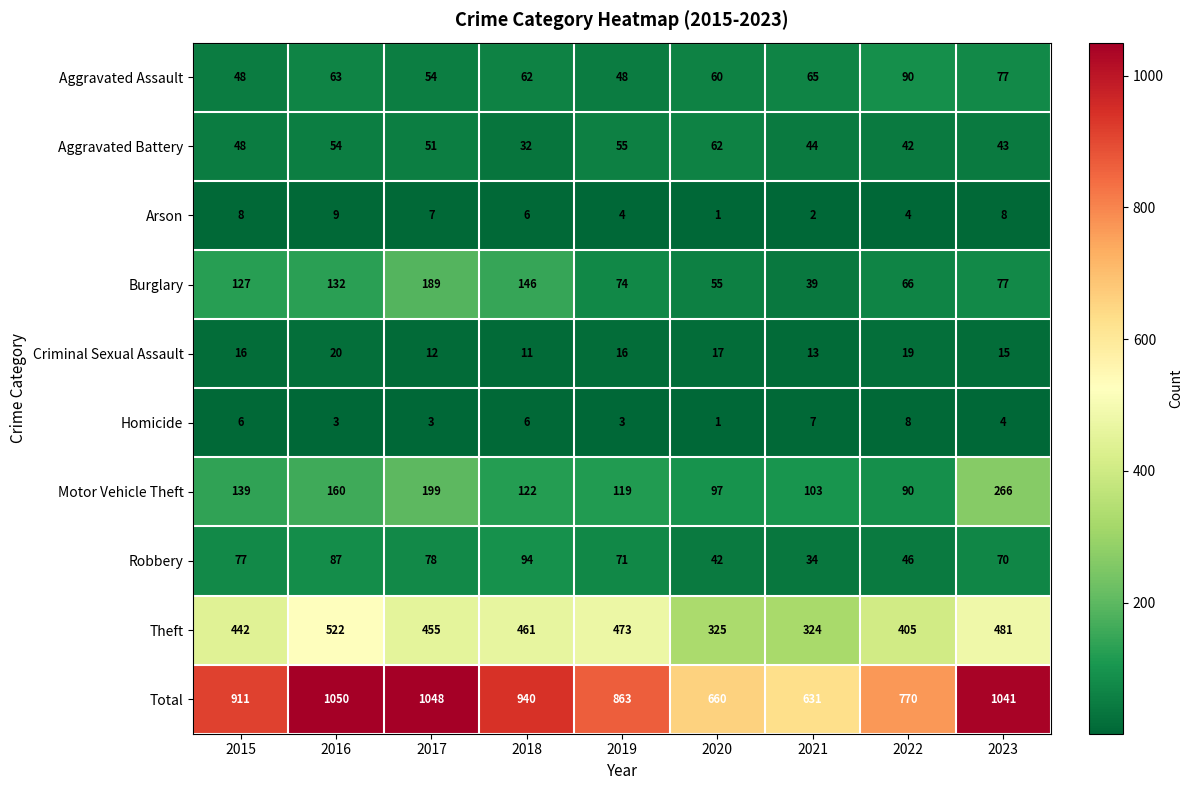

What is the sum of the Homicide values at 2022 and 2020?

9